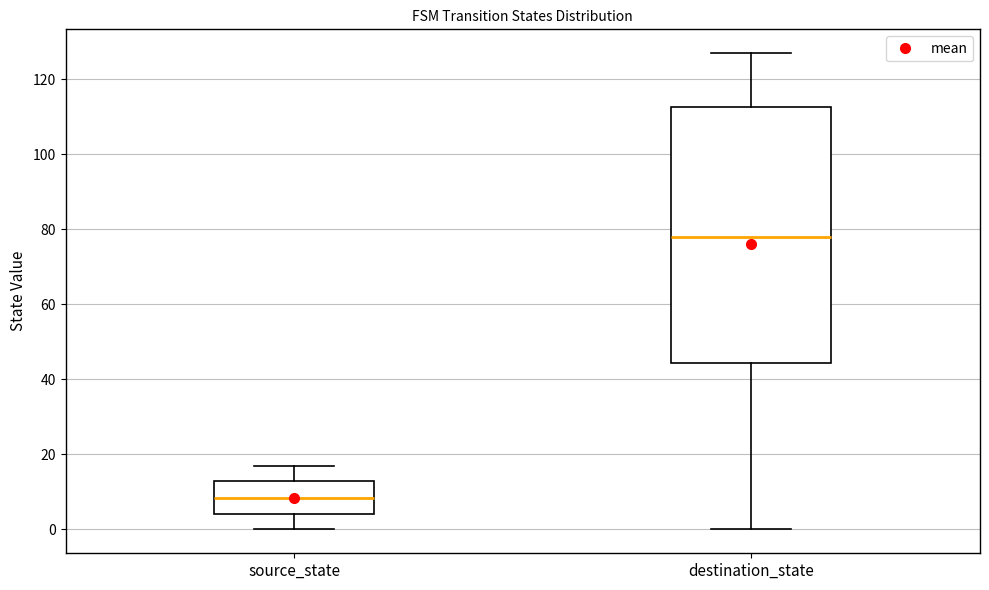

Where does the upper whisker of the box for destination_state end on the y-axis? The values are not printed on the chart, so give them approximately, as read against the axis.

128